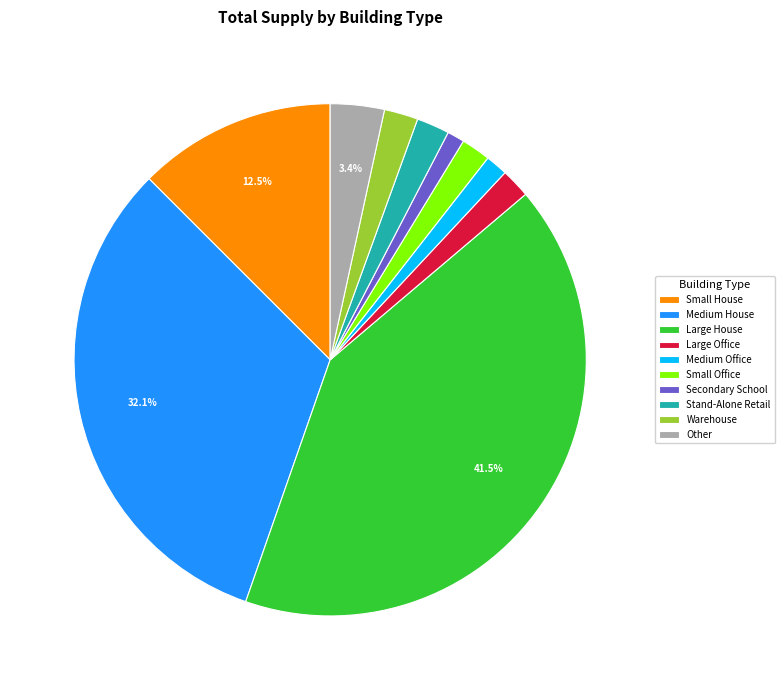

Approximately how many times larger is the value at Medium Office compared to Other?

0.4